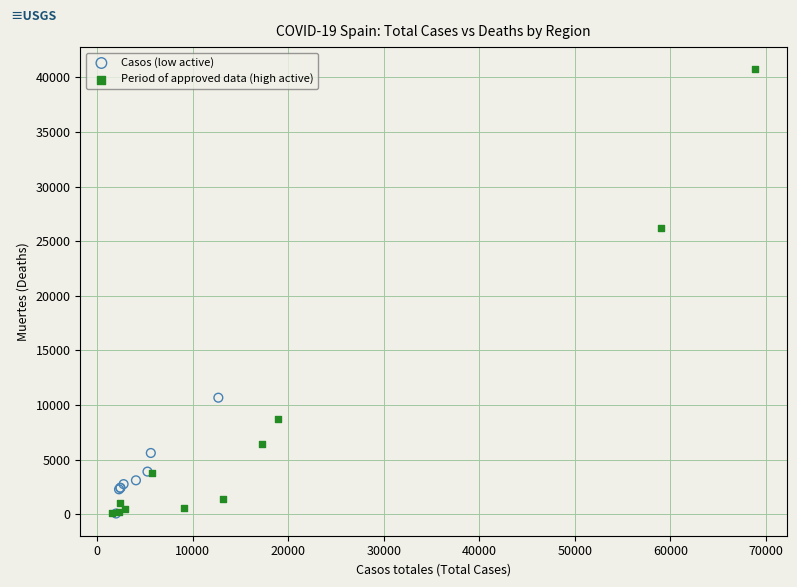

Which series has the widest spread of Y values?

Period of approved data (high active)